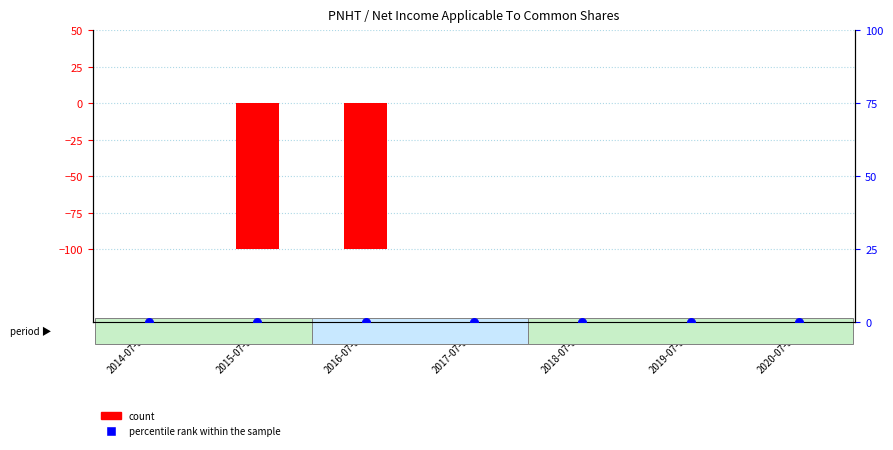

What are all the series names shown in the legend?

count, percentile rank within the sample